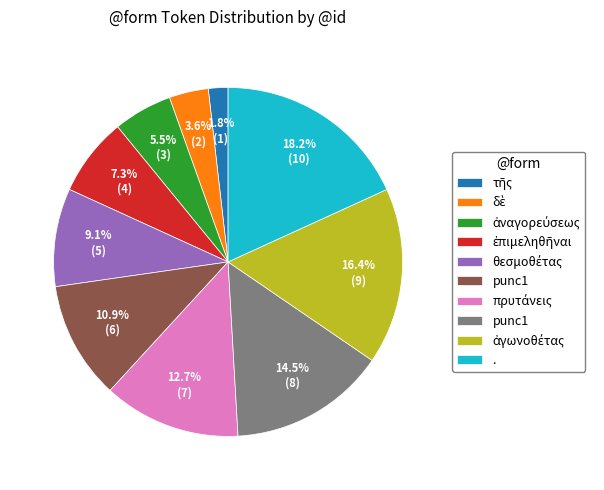

Is there any slice that represents more than half of the pie?

No